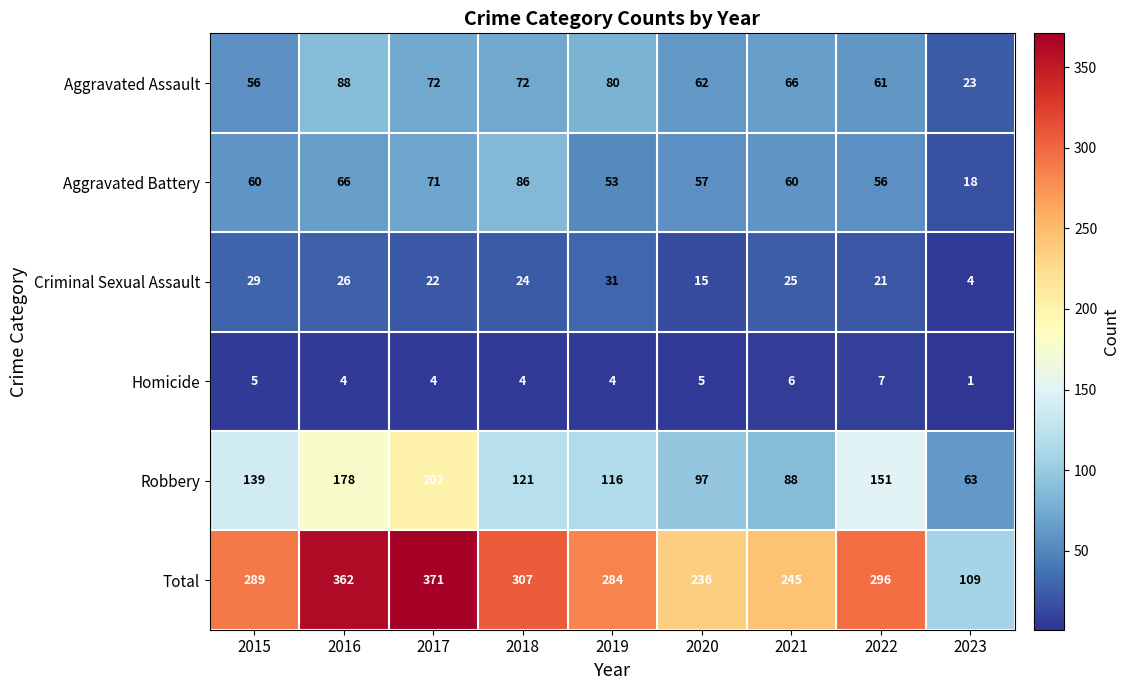

Which label corresponds to the smallest value in the chart?

2023